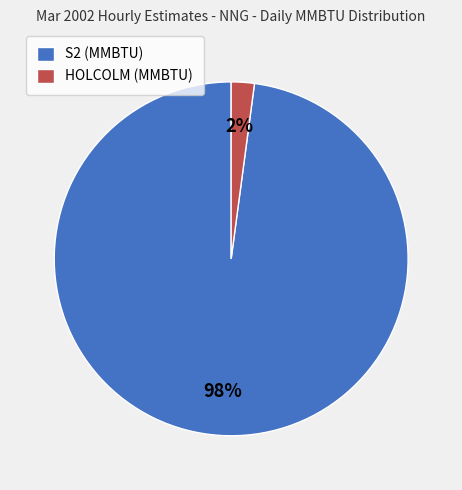

What percentage is the S2 (MMBTU) slice, to the nearest percent?

98%